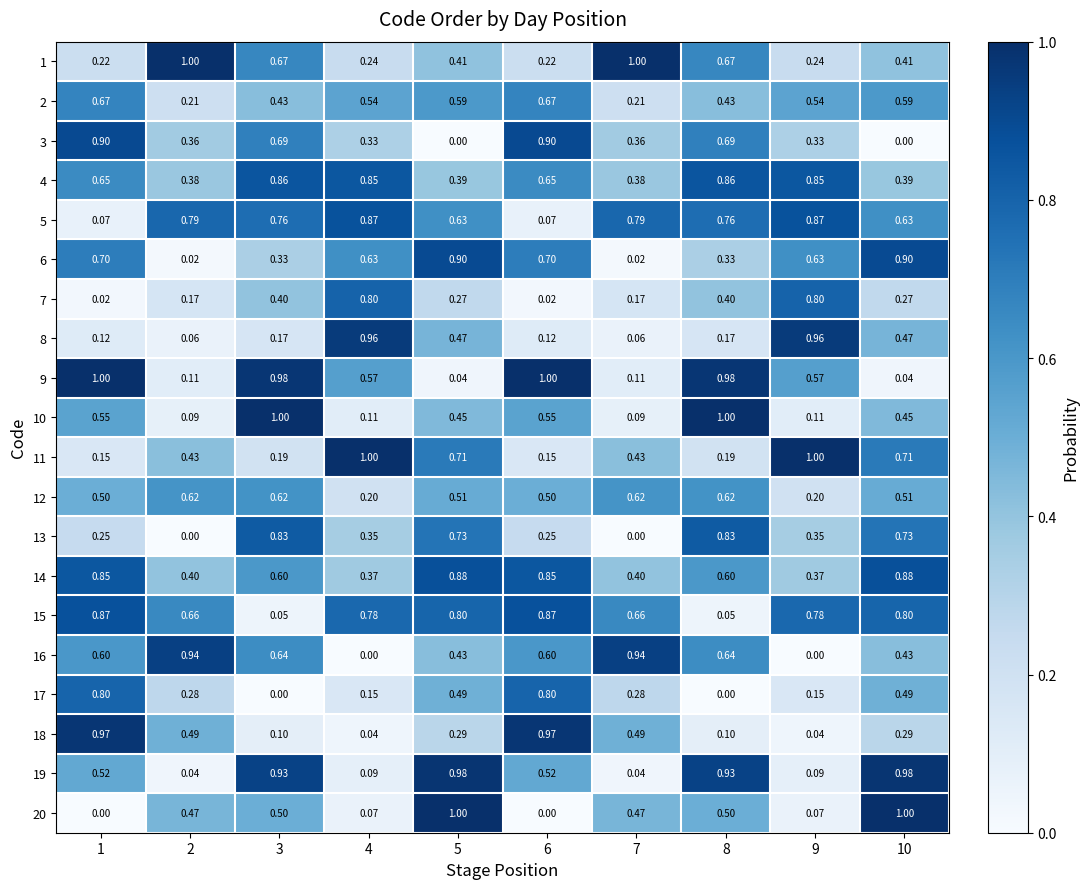

Is the value of 20 at 8 greater than the value of 1 at 4?

Yes